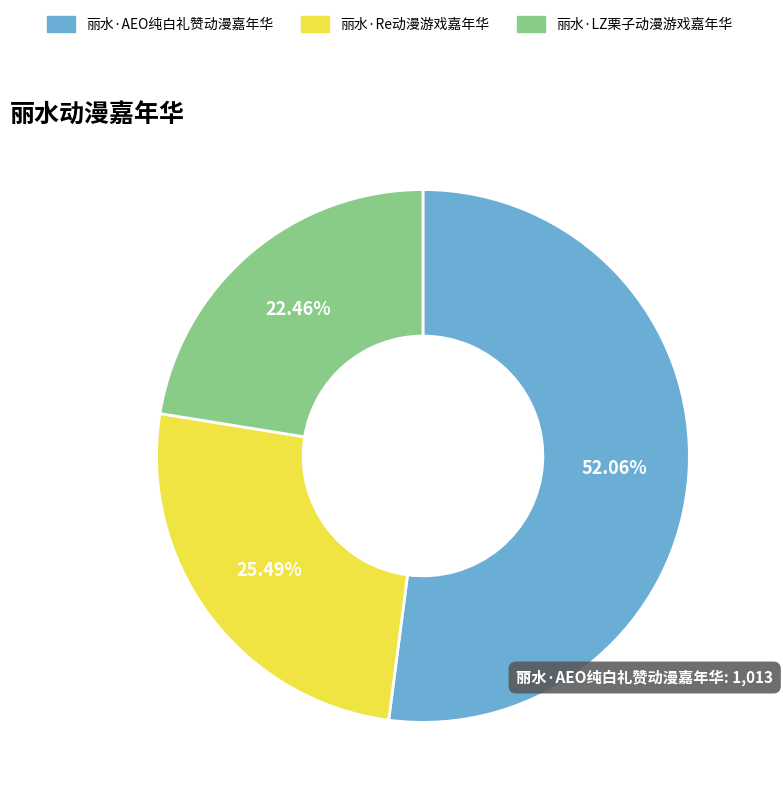

What percentage do 丽水·AEO纯白礼赞动漫嘉年华 and 丽水·LZ栗子动漫游戏嘉年华 together represent?

74.5%